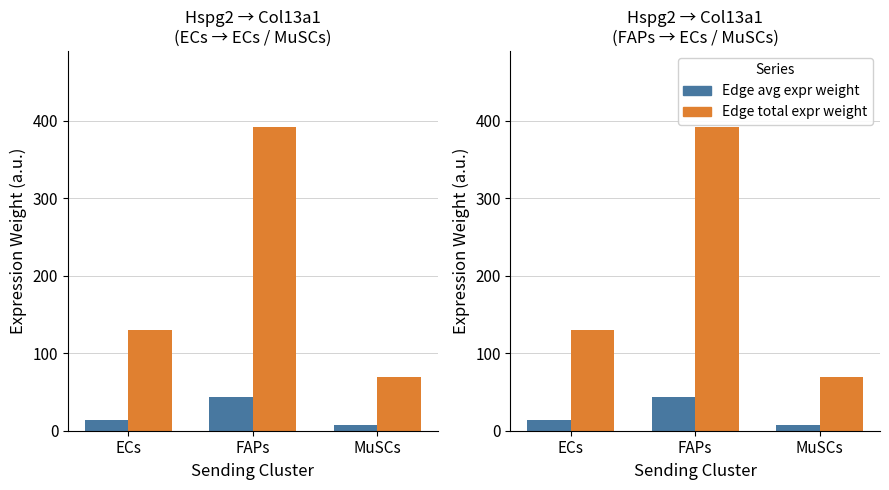

How many data points in Edge avg expr weight are above 14?

2